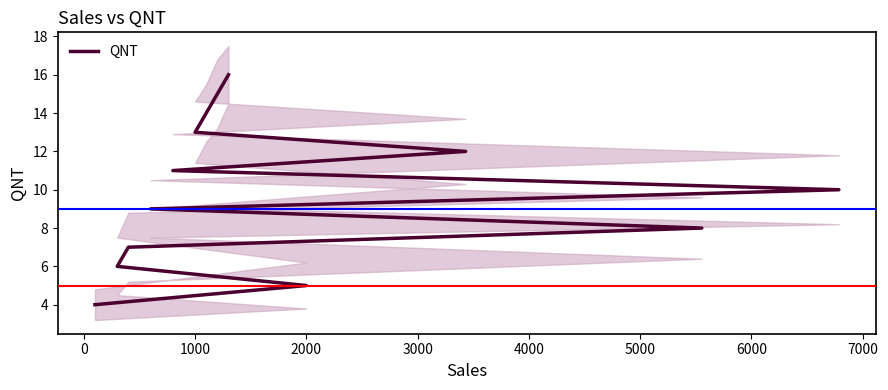

Does the chart have visible grid lines?

No